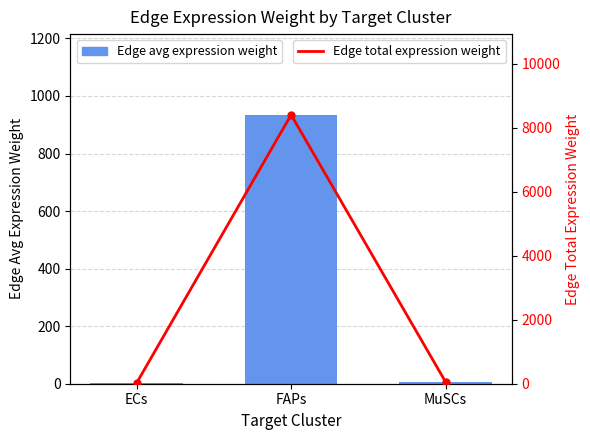

Rank the series at MuSCs from highest to lowest value.

Edge total expression weight, Edge average expression weight